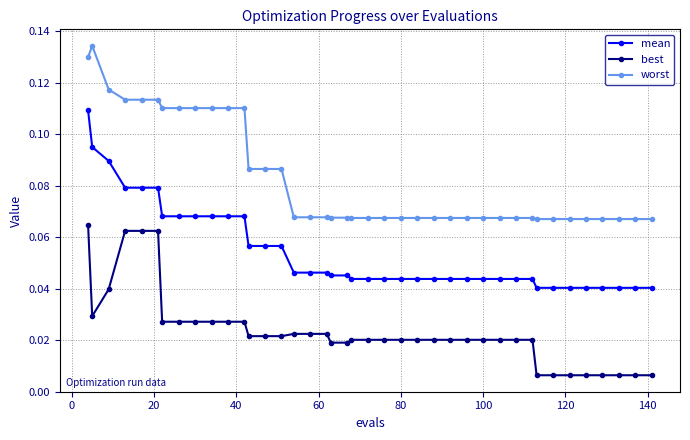

Count the mean values in the range 0 to 1.

40